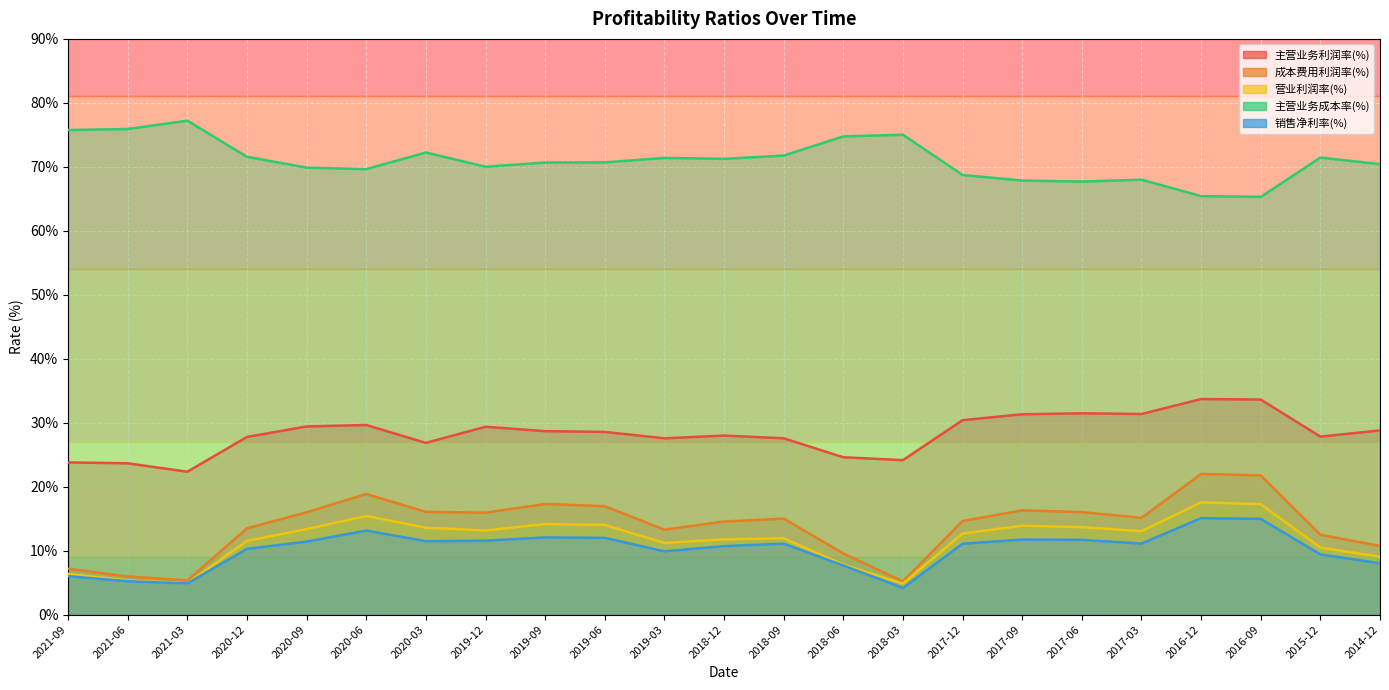

True or false: 主营业务利润率(%) has more than 2 interior local peaks.

True